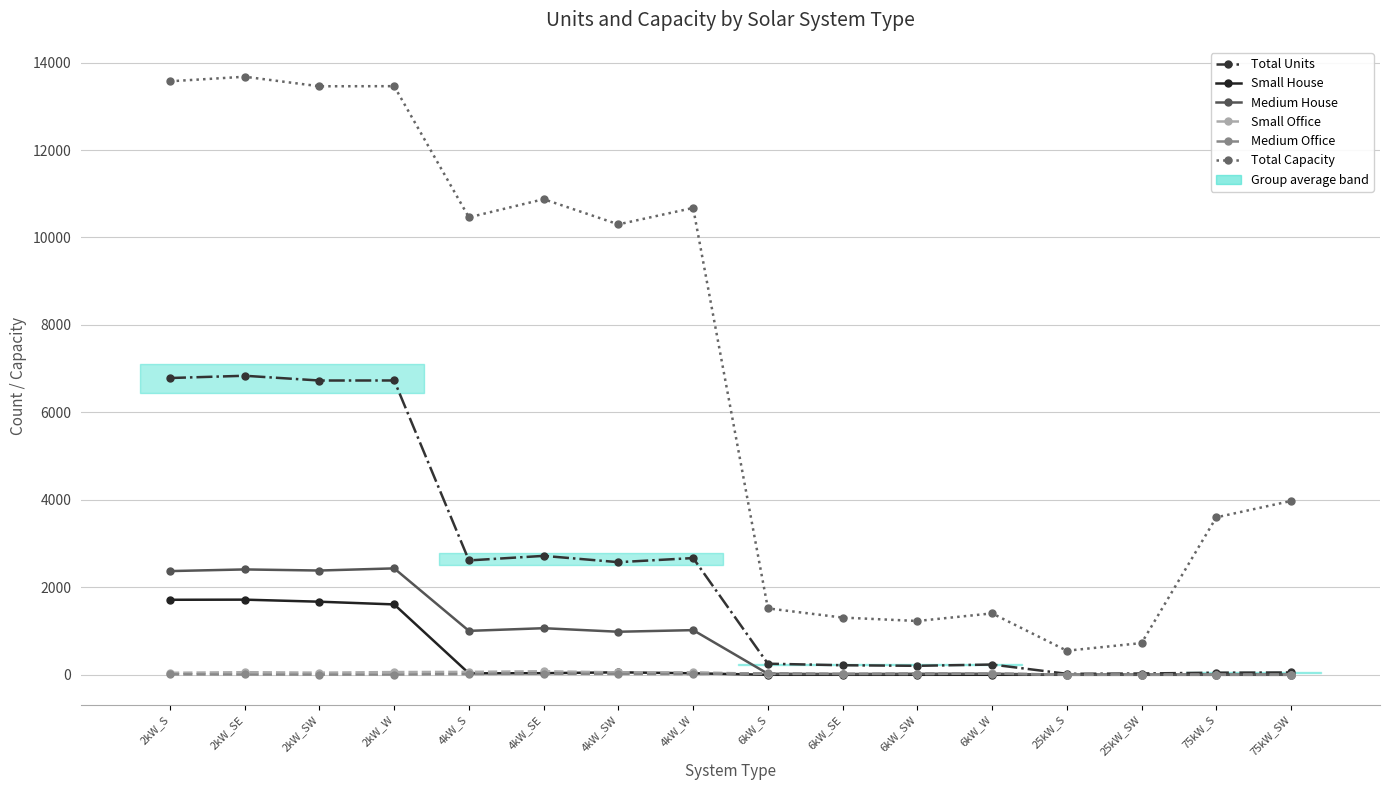

What is the label of the 9th point from the left?

6kW_S